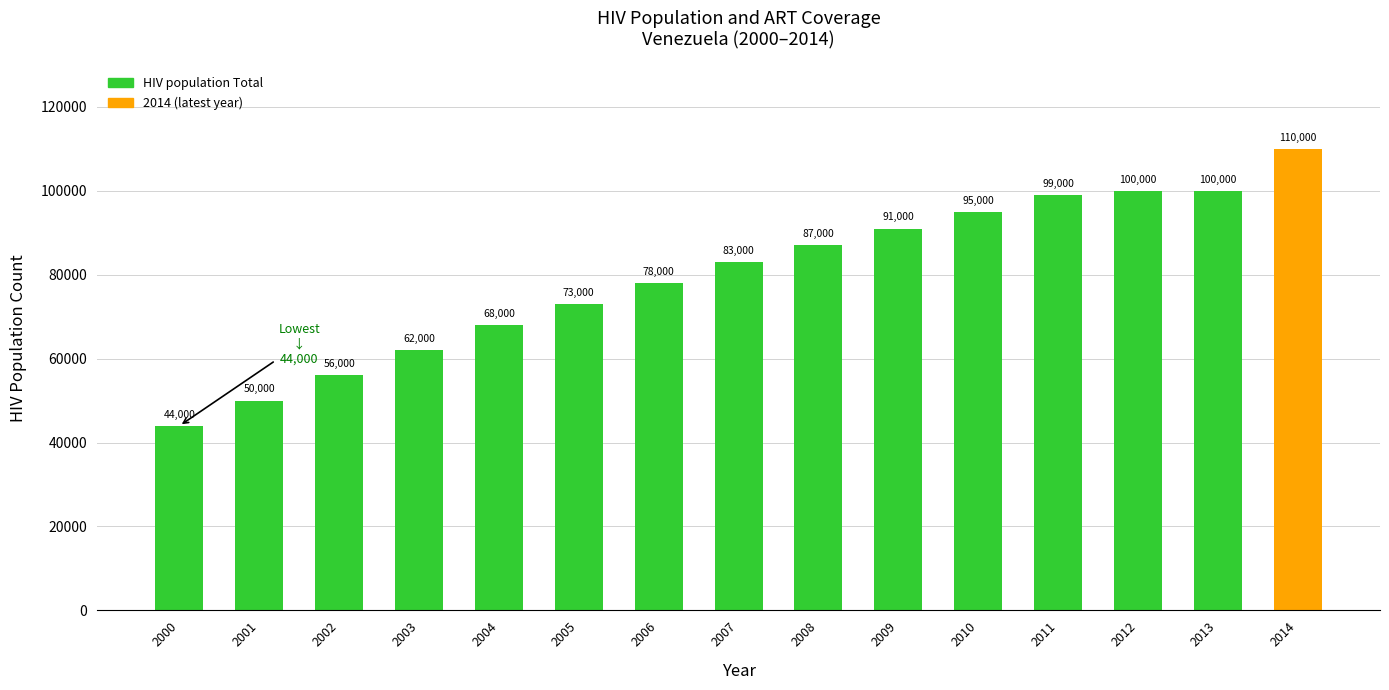

Between 2001 and 2013, which is larger?

2013